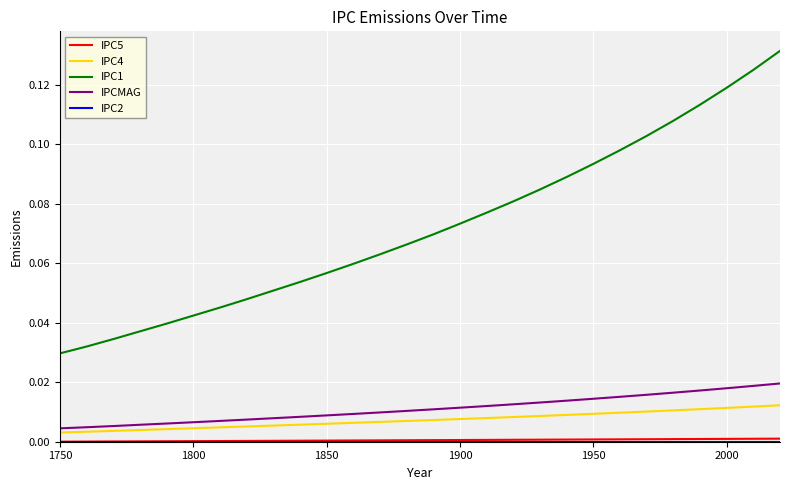

Which series has the largest total across all categories?

IPC1